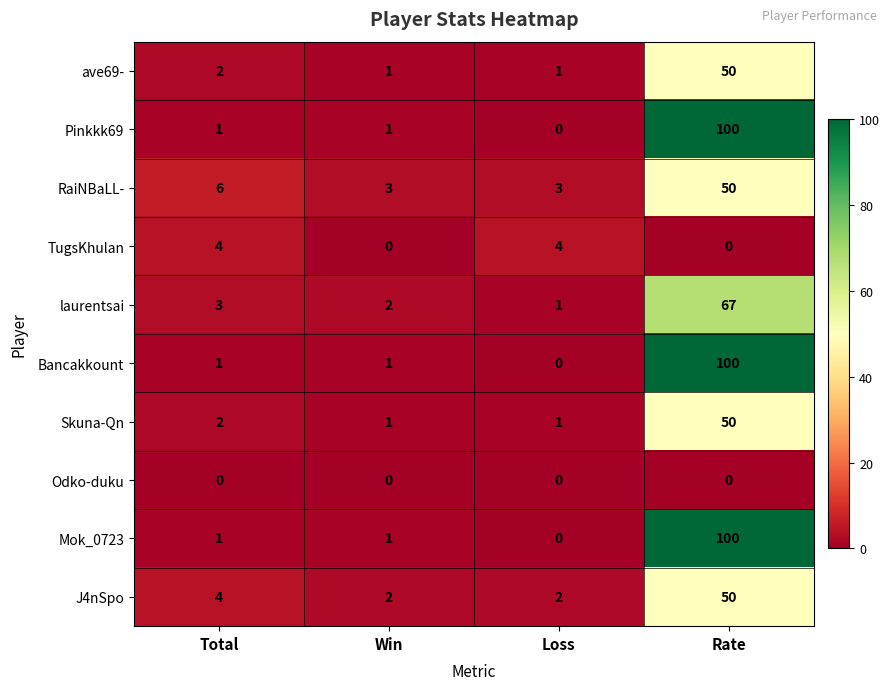

What is the total value across all series at Total?

24